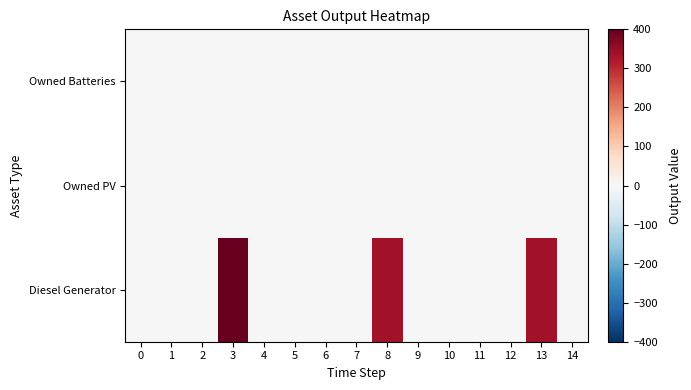

Reading left to right, what are all the values shown in this chart?

Diesel Generator: 0=0	1=0	2=0	3=400	4=0	5=0	6=0	7=0	8=336	9=0	10=0	11=0	12=0	13=336	14=0
Owned PV: 0=0	1=0	2=0	3=0	4=0	5=0	6=0	7=0	8=0	9=0	10=0	11=0	12=0	13=0	14=0
Owned Batteries: 0=0	1=0	2=0	3=0	4=0	5=0	6=0	7=0	8=0	9=0	10=0	11=0	12=0	13=0	14=0